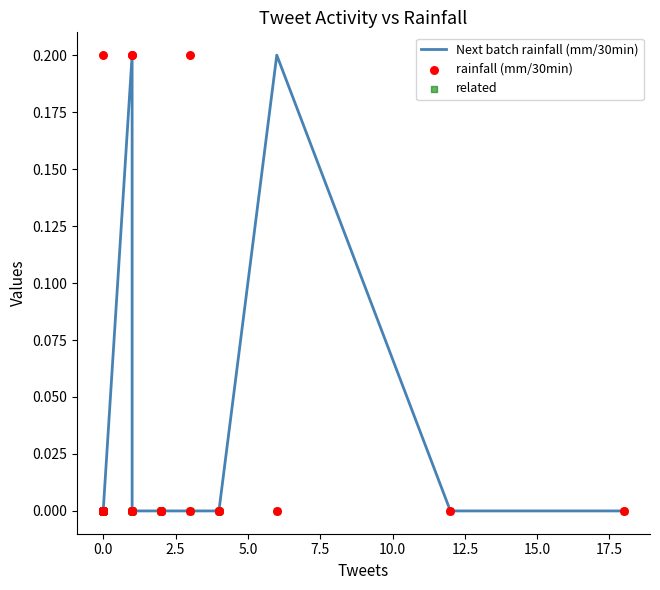

At how many categories does at least one series exceed 0?

5